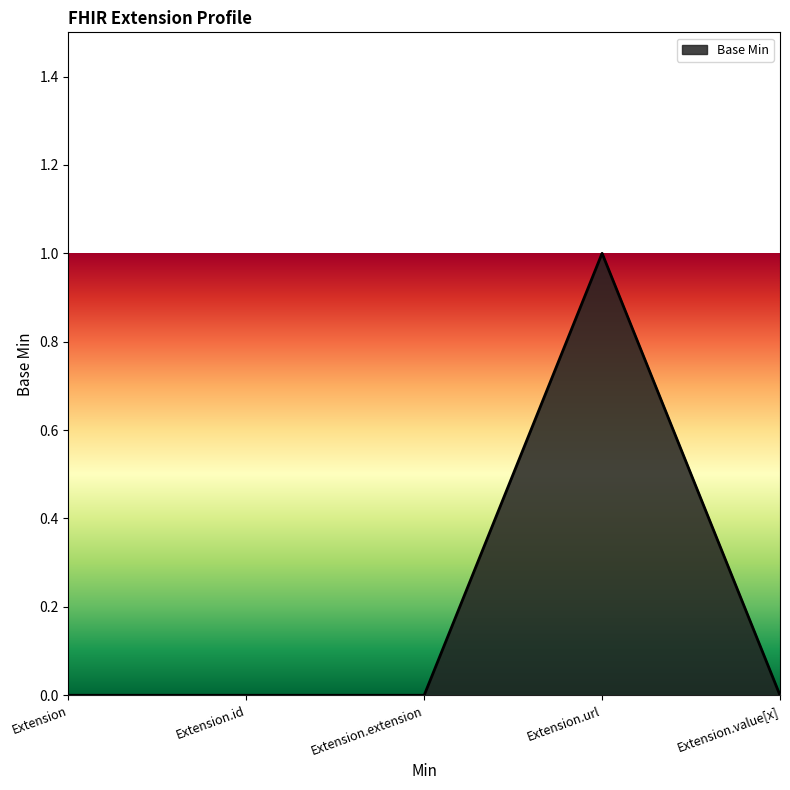

True or false: there are more than 0 points higher than both neighbors.

True